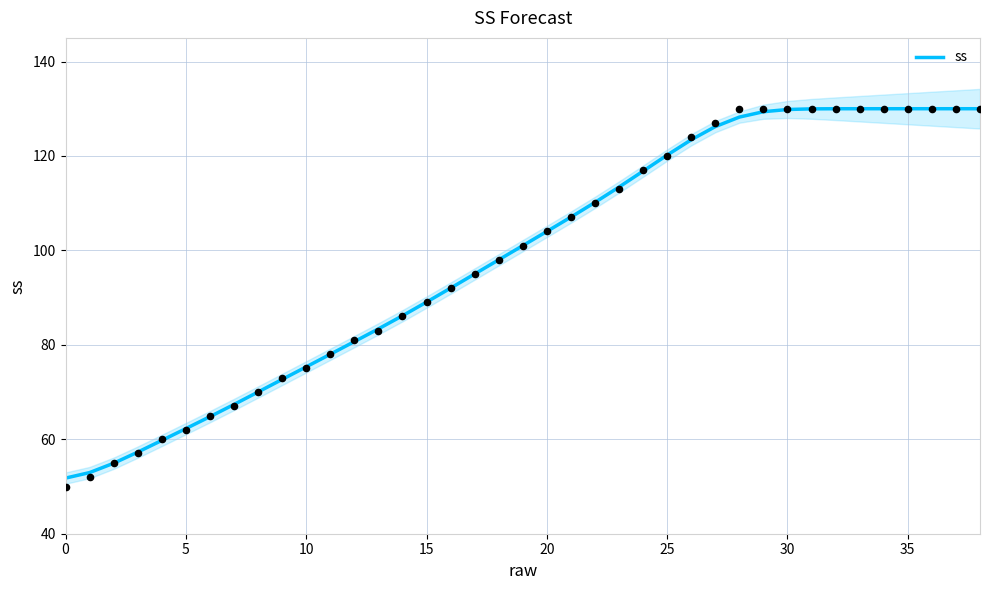

What is the change in value from 12 to 13?

+2.7